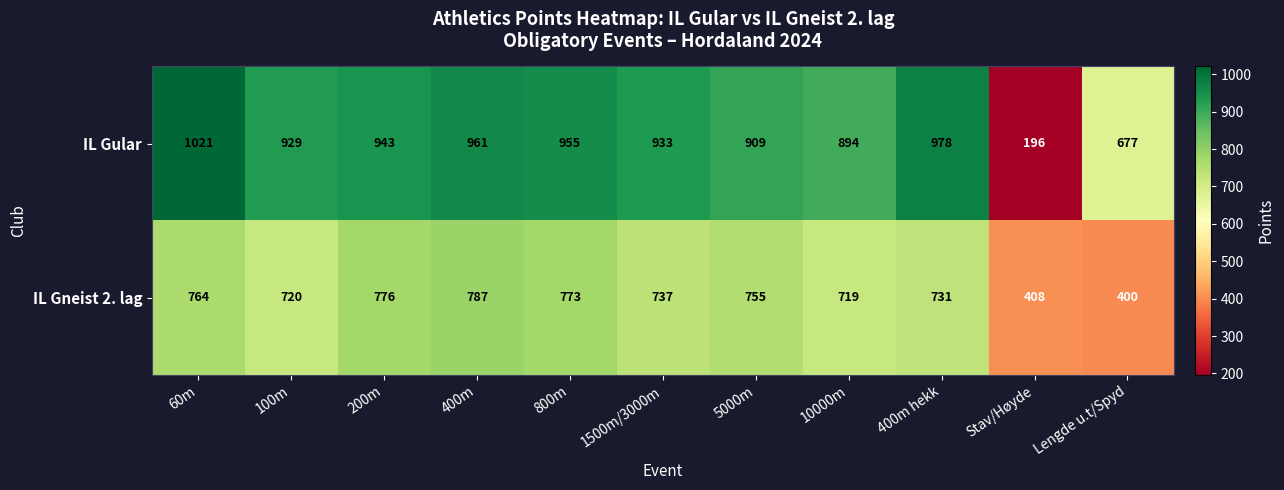

The value of IL Gular at 800m is 955. True or false?

True